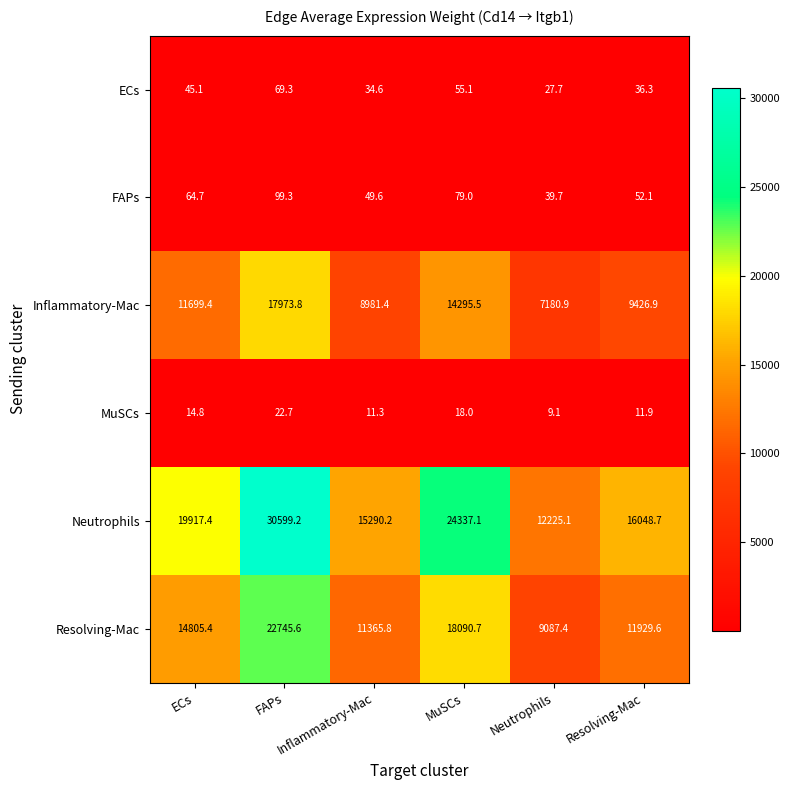

What is the minimum value shown in the chart?

9.1